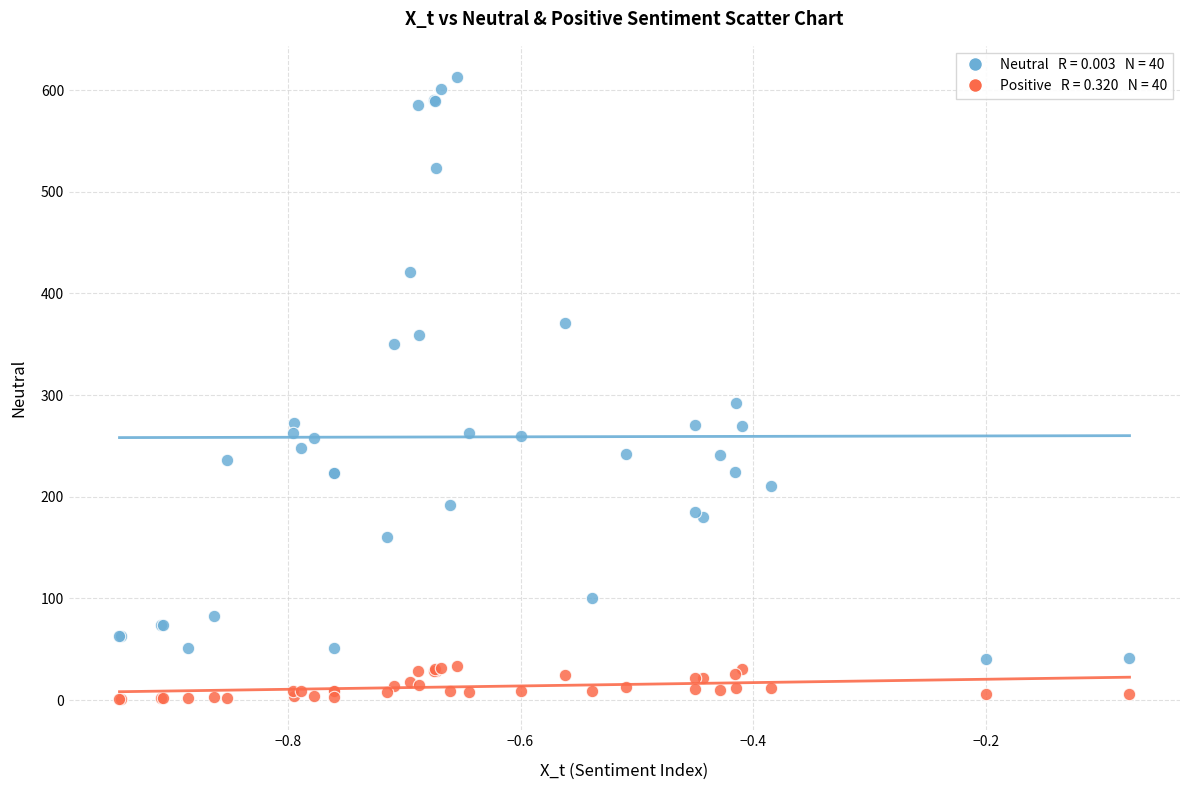

Across all series, what Y value is closest to 307?

292